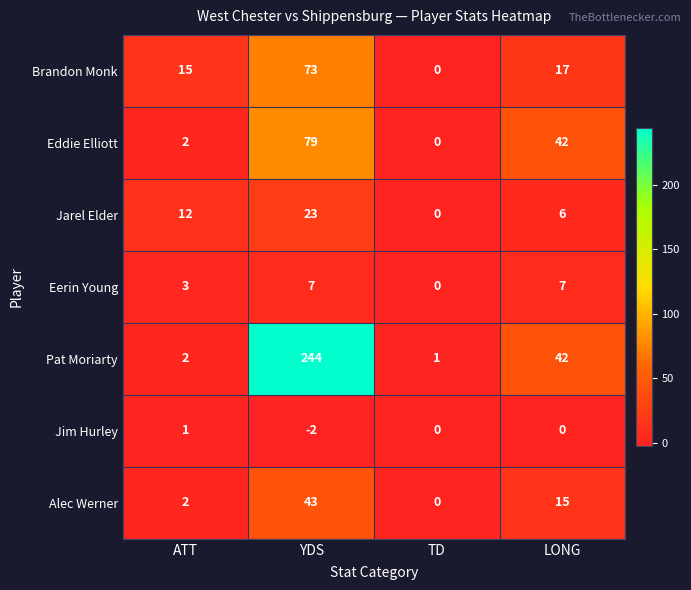

What is the total value across all series at YDS?

467